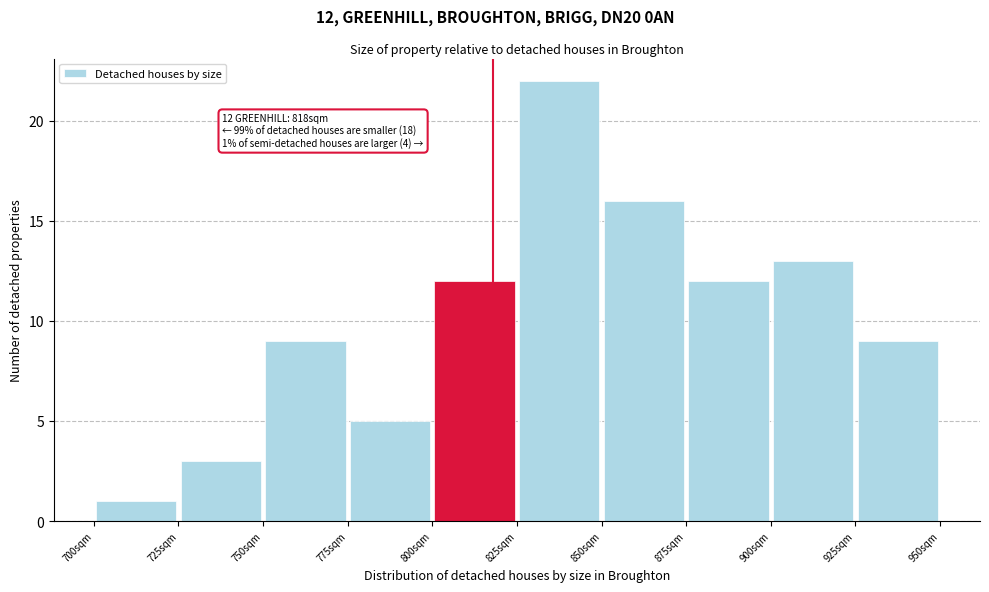

Over which range of the x-axis is the bar tallest?

825 to 850